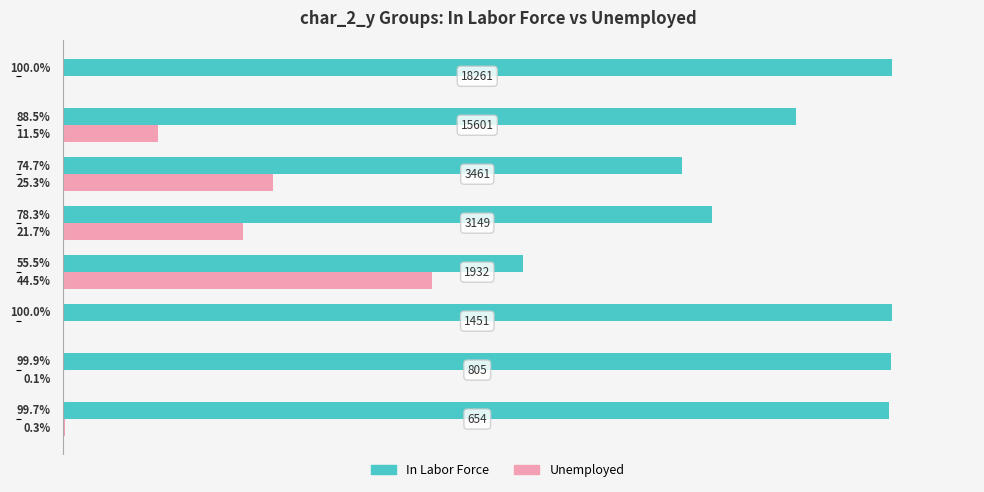

Which series has the largest total across all categories?

In Labor Force